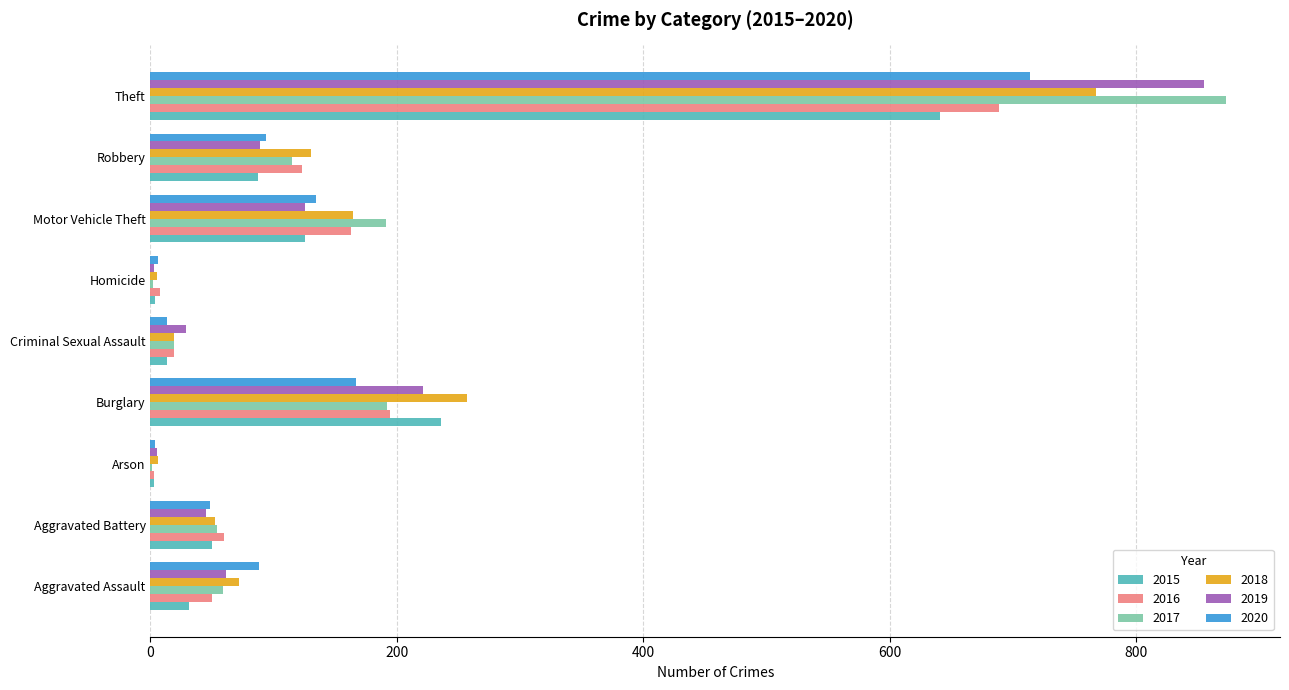

The 2017 series shows 115 at Robbery. True or false?

True